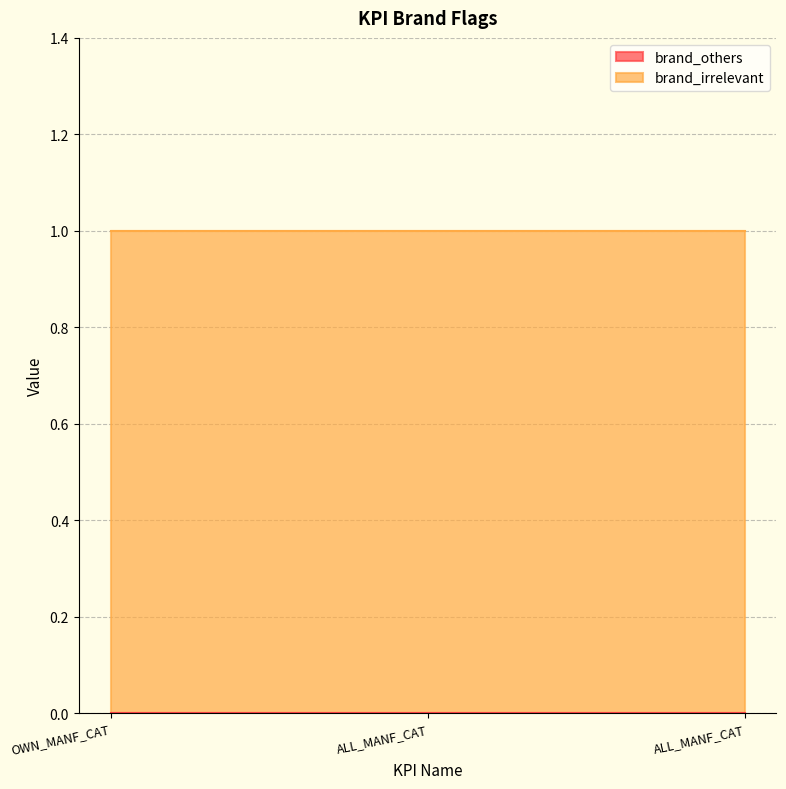

Does the chart have visible grid lines?

Yes